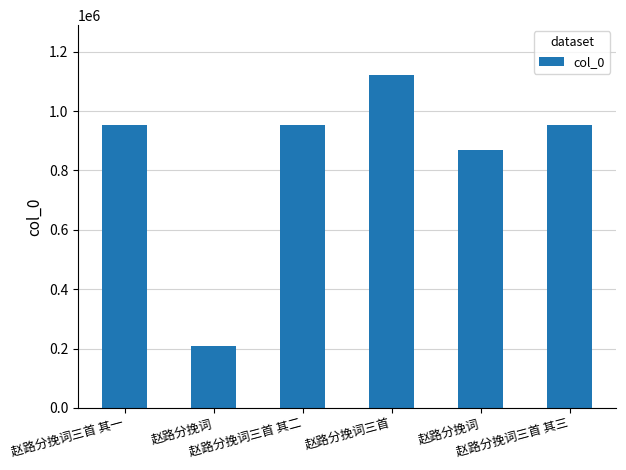

Are the bars horizontal?

No